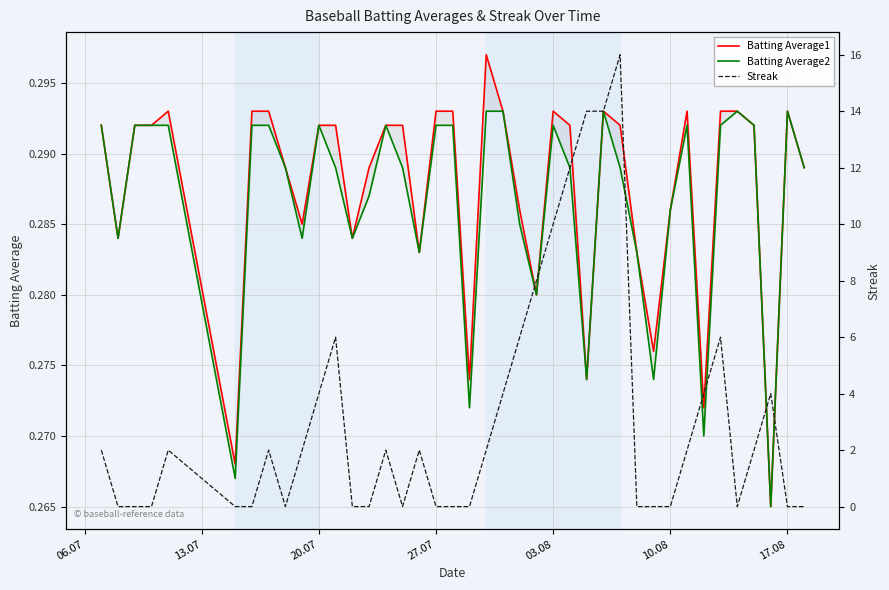

True or false: Batting Average1 has more than 1 interior local peaks.

True